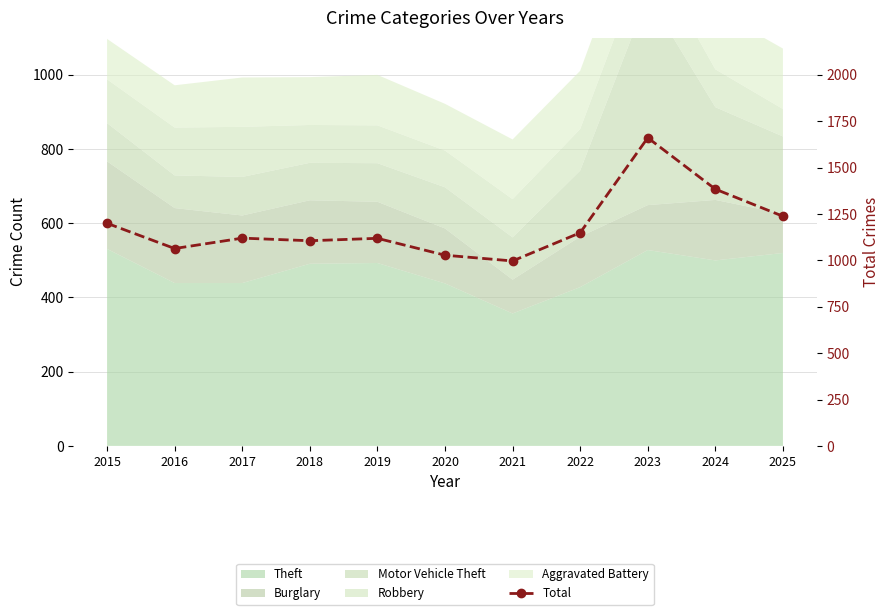

How many data points are less than 1120?

5